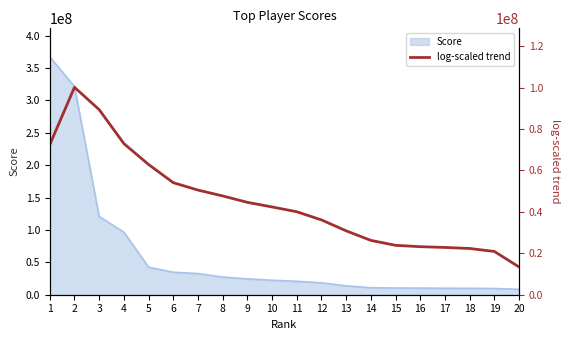

Where is the first local maximum?

2